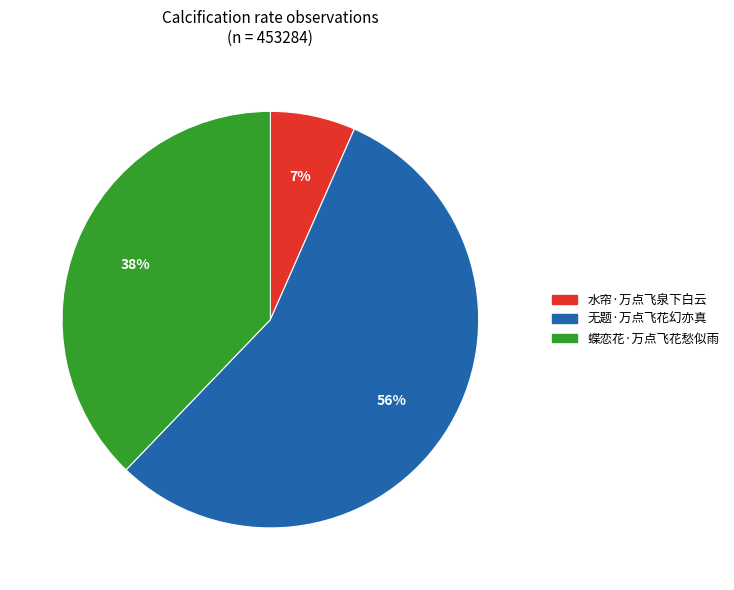

Is the sum of 蝶恋花·万点飞花愁似雨 and 无题·万点飞花幻亦真 greater than half?

Yes